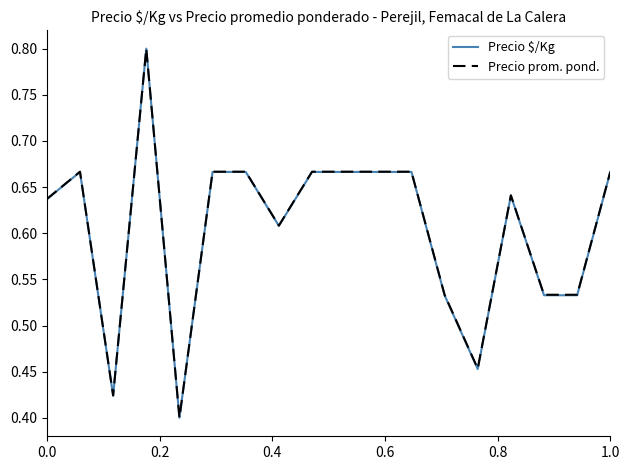

What are all the series names shown in the legend?

Precio $/Kg, Precio prom. pond.